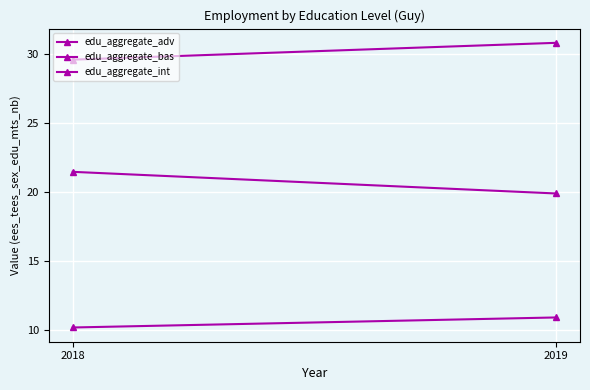

True or false: edu_aggregate_int has a value of 15.2 at 2019.

False